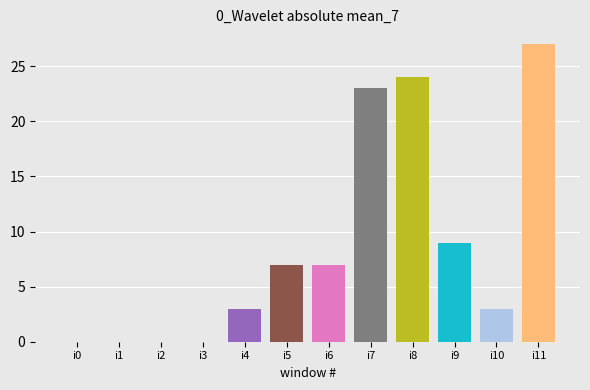

What is the greatest value displayed?

27